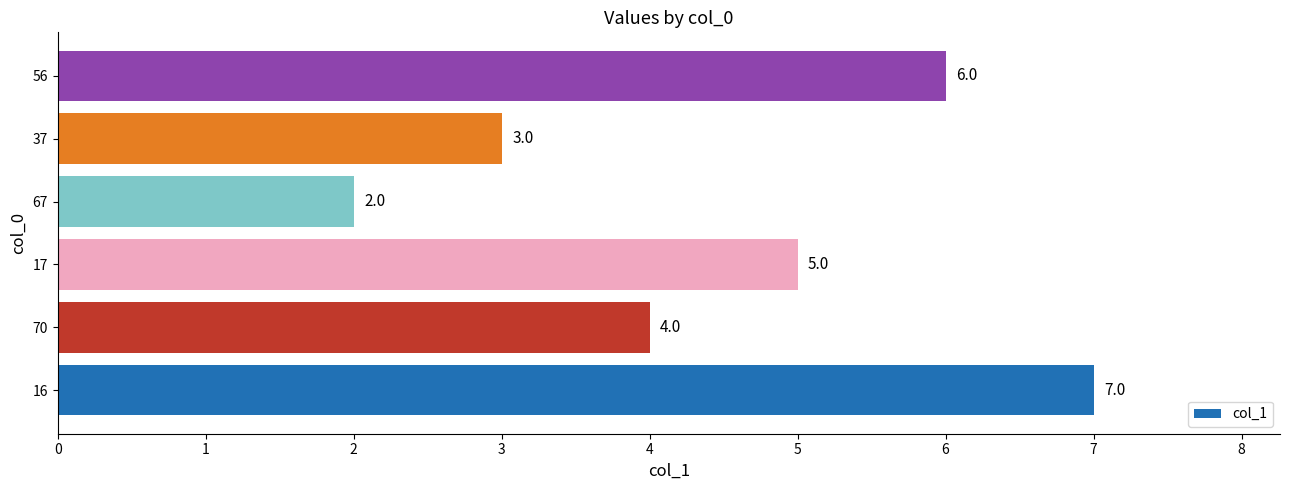

How many bars are there in total?

6